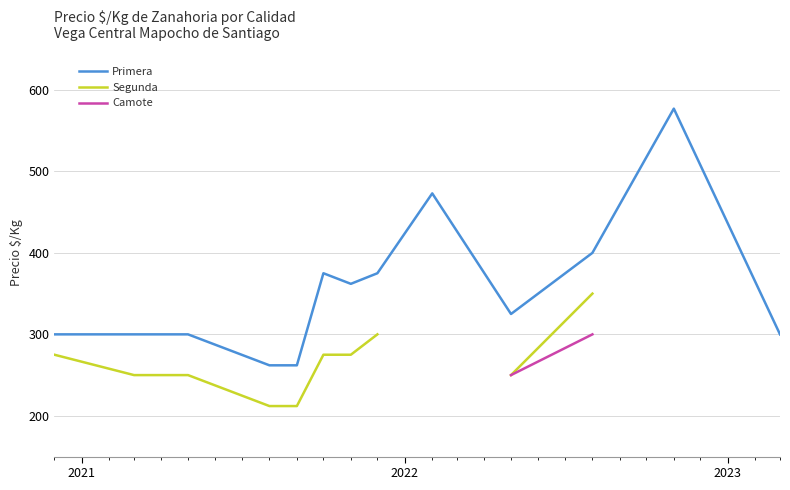

Count the number of data series in this chart.

3